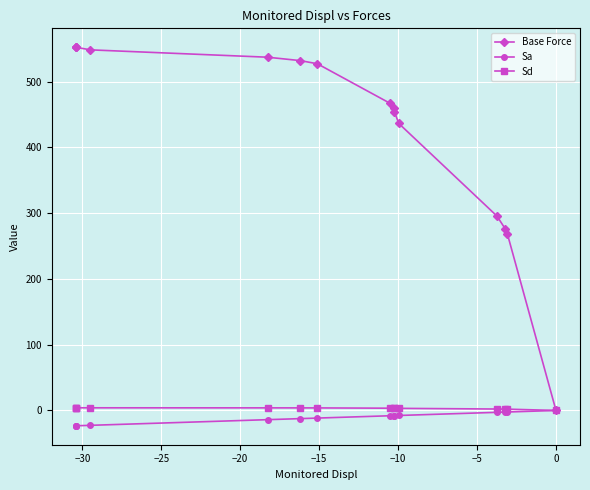

How many lines are shown in the chart?

3